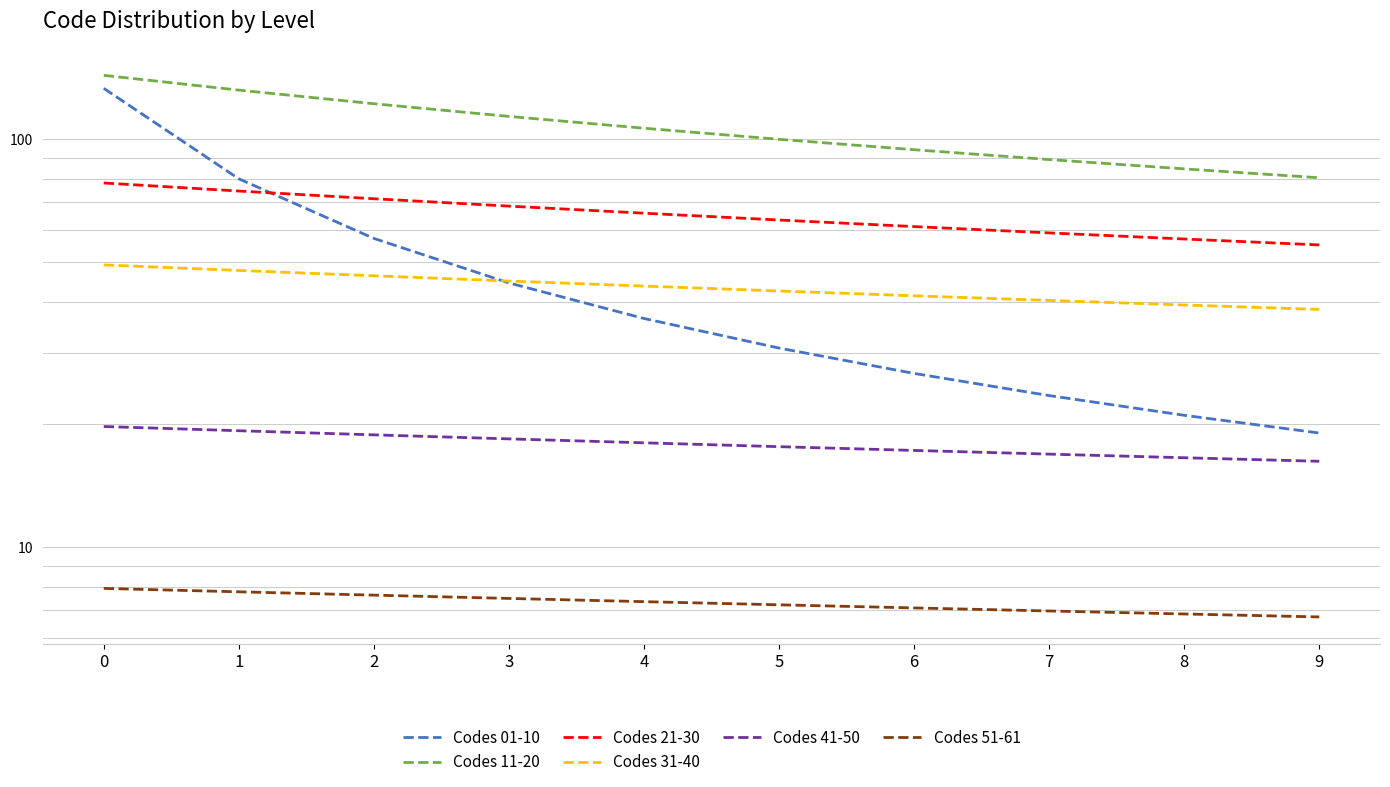

What is the difference between the maximum and minimum values in the Codes 41-50 series?

3.5